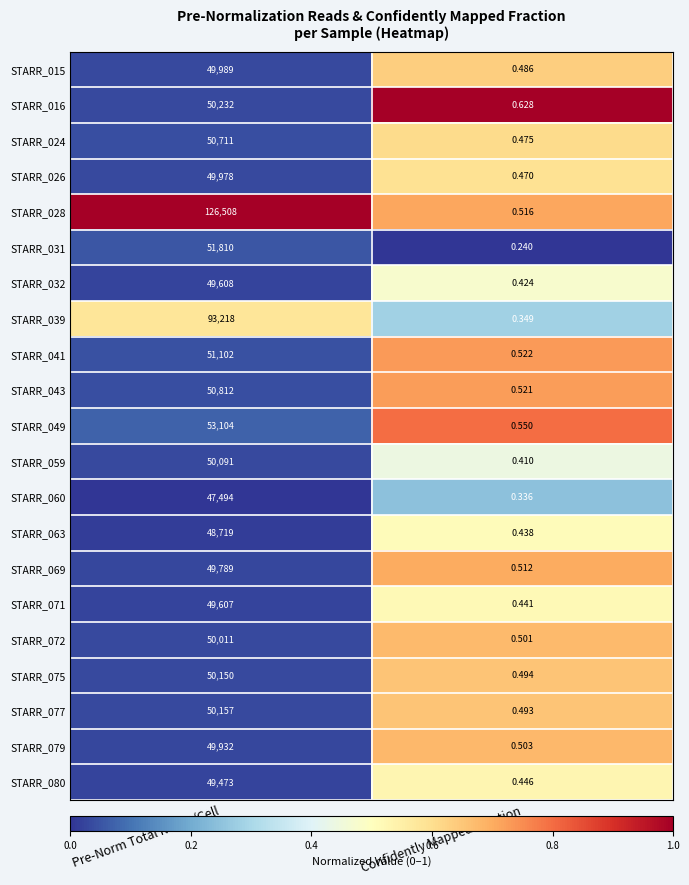

Which series has the widest spread of values?

STARR_028